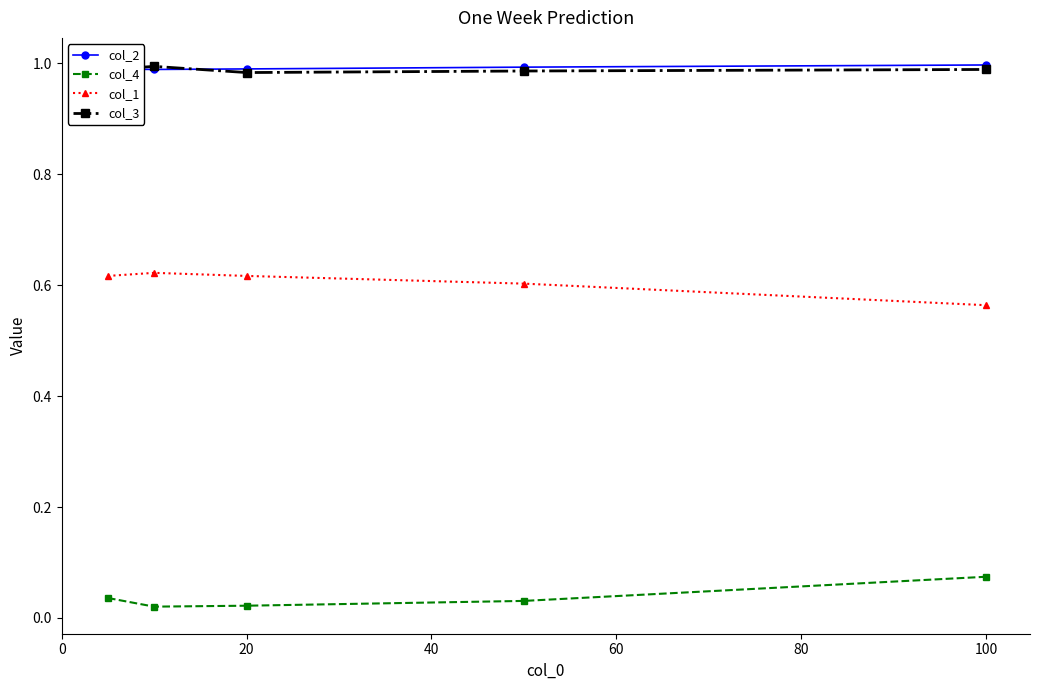

True or false: col_1 has more than 2 points higher than both neighbors.

False